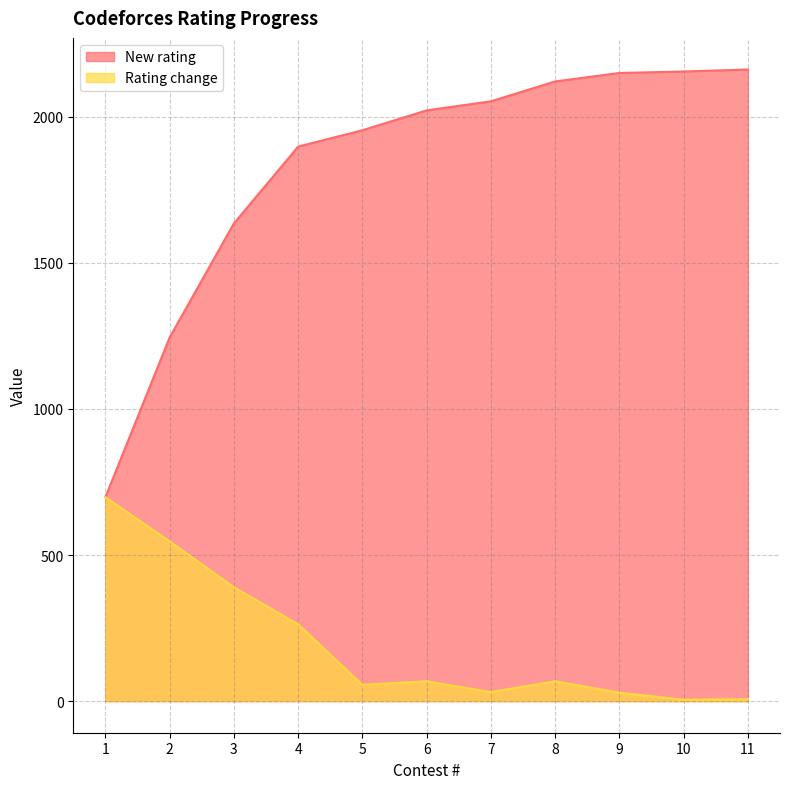

List the series in order of their overall mean, highest first.

New rating, Rating change